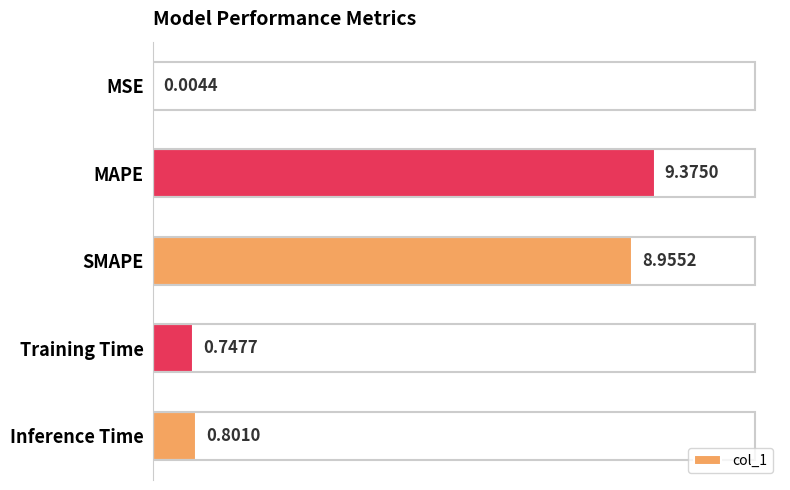

What is the change in value from SMAPE to Inference Time?

-8.2